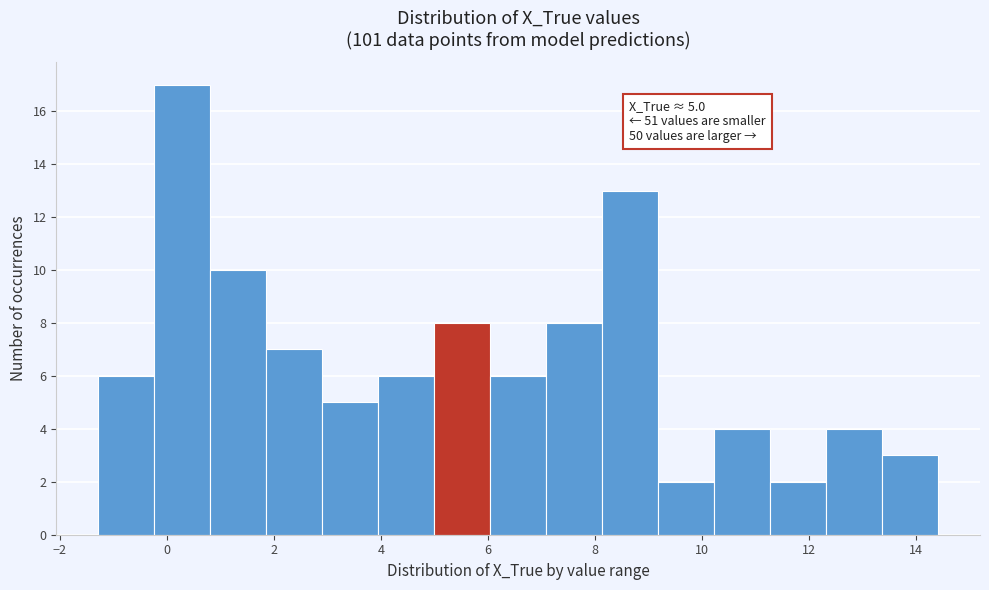

Over which range of the x-axis is the bar tallest?

-0.2 to 0.8